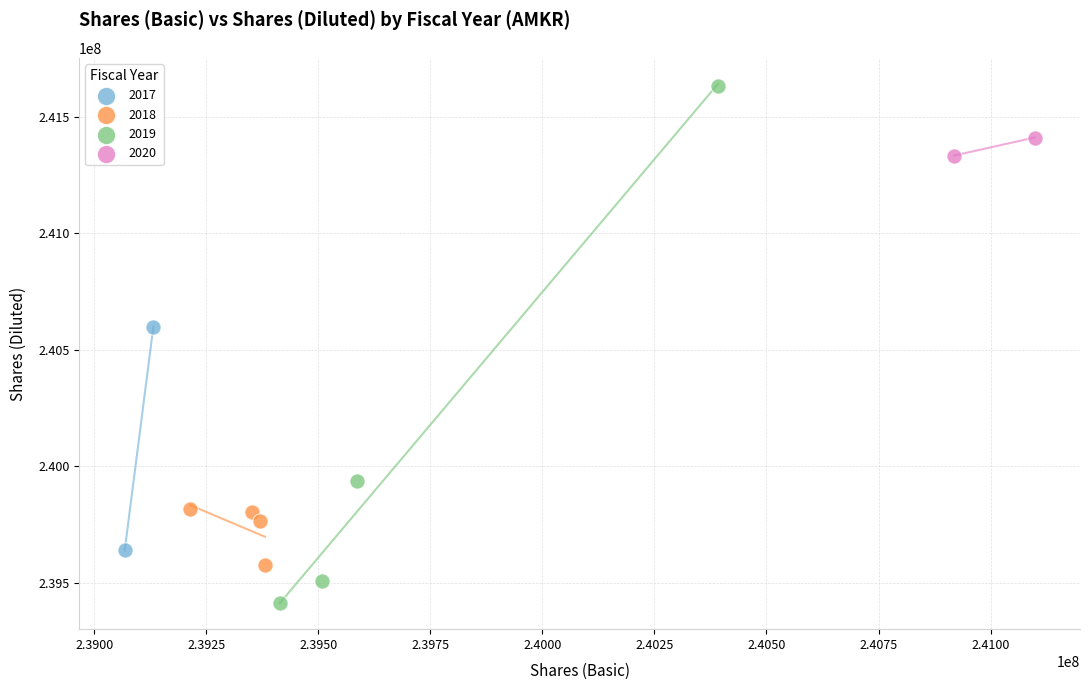

Which series contains the lowest Y value?

2019